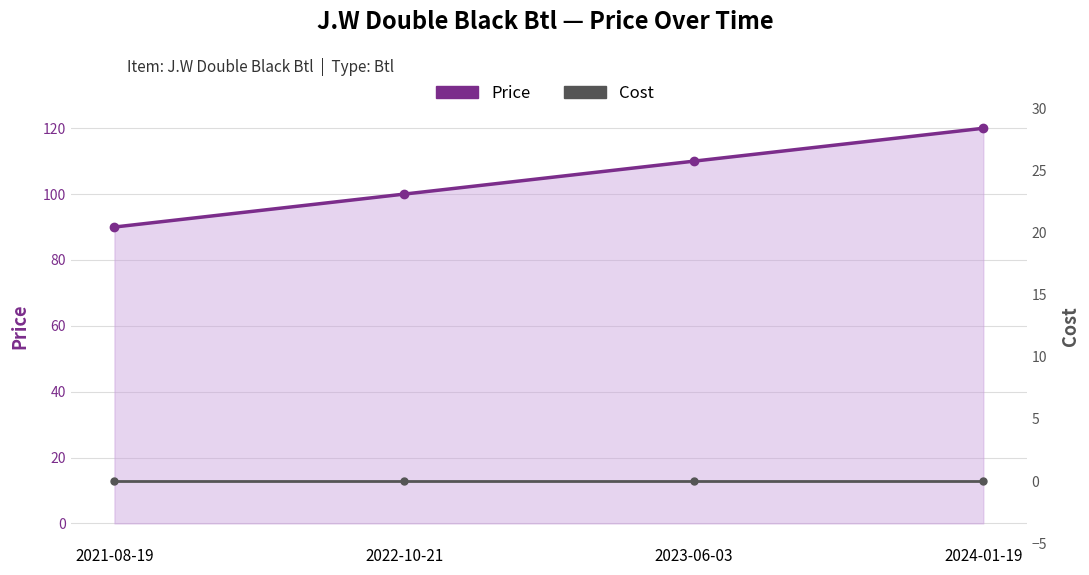

Which series has the largest total across all categories?

Price